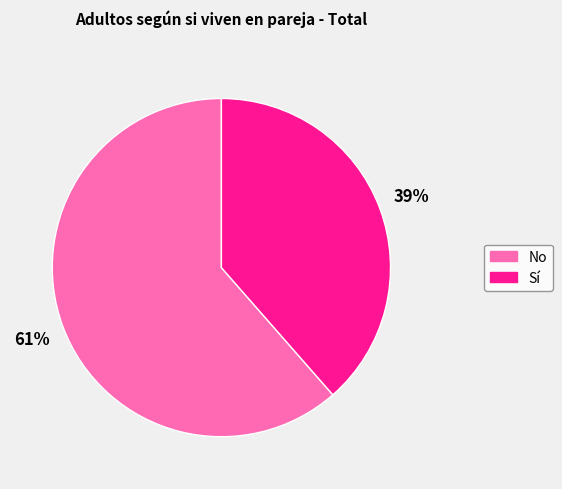

To the nearest percent, what is the average slice percentage?

50%